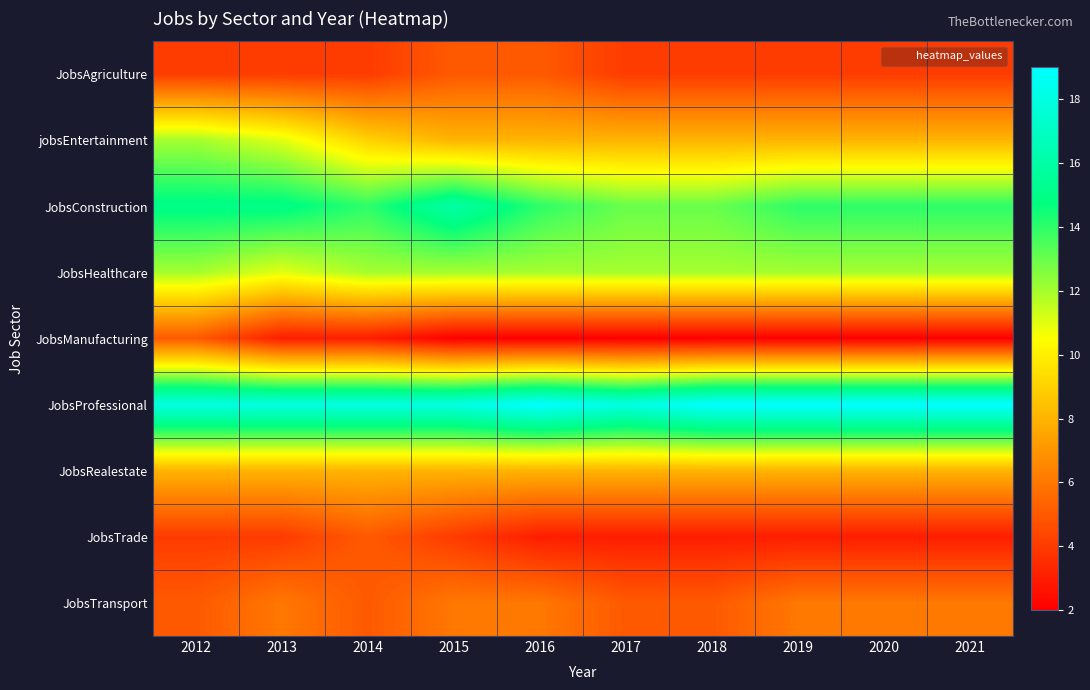

What is the difference between the highest and lowest values at 2020?

17